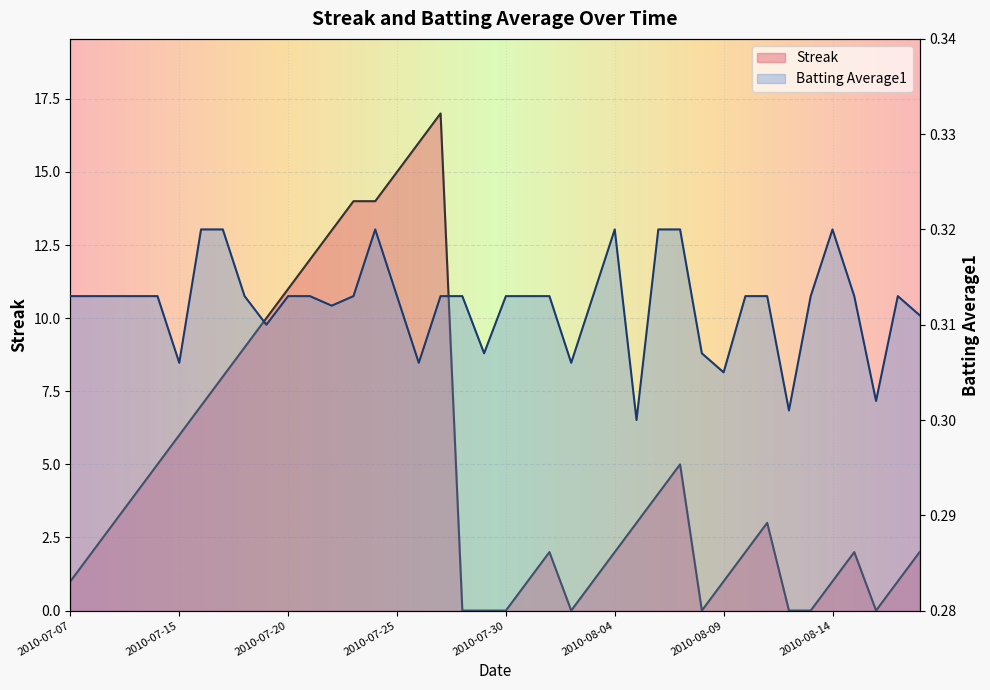

How many interior local valleys does the Batting Average1 series have?

10